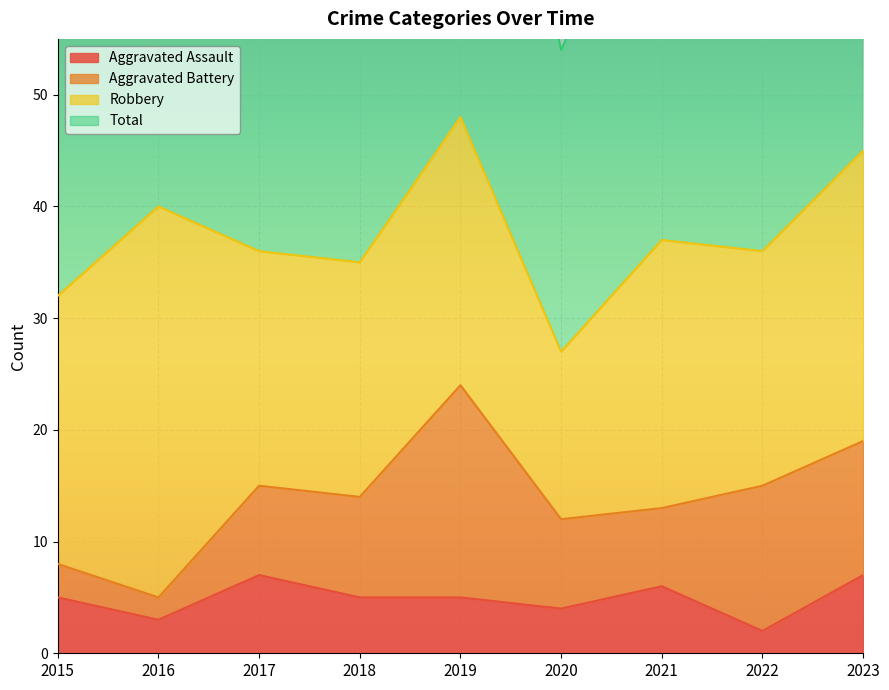

At how many categories does at least one series exceed 66?

7